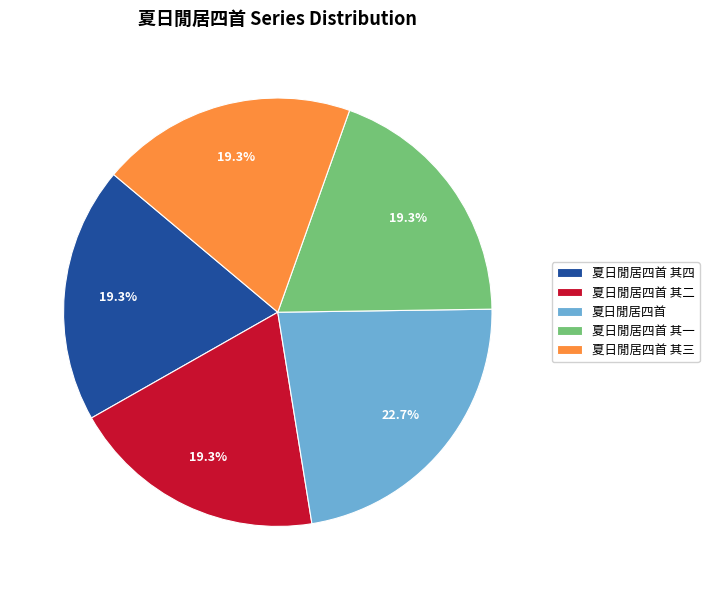

Does any single category account for the majority?

No